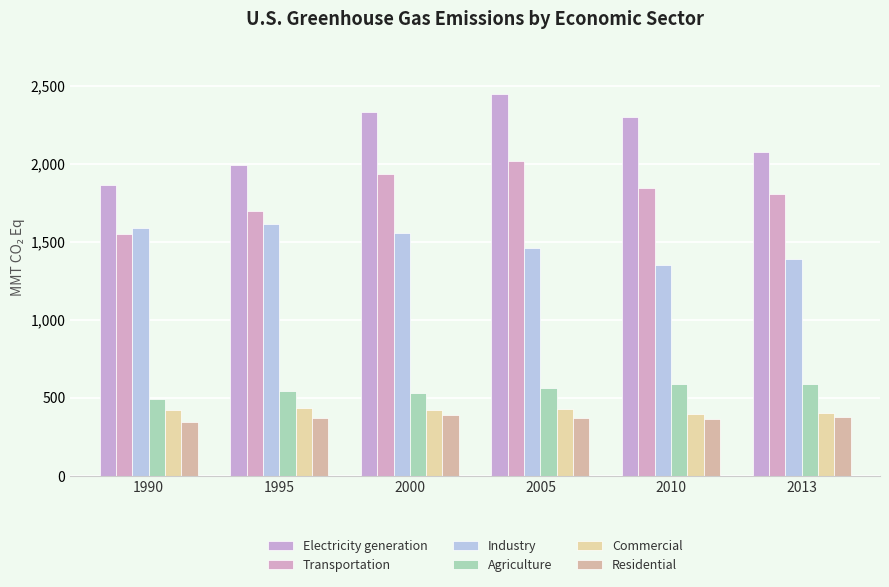

True or false: Industry has a value of 2129.0 at 2000.

False